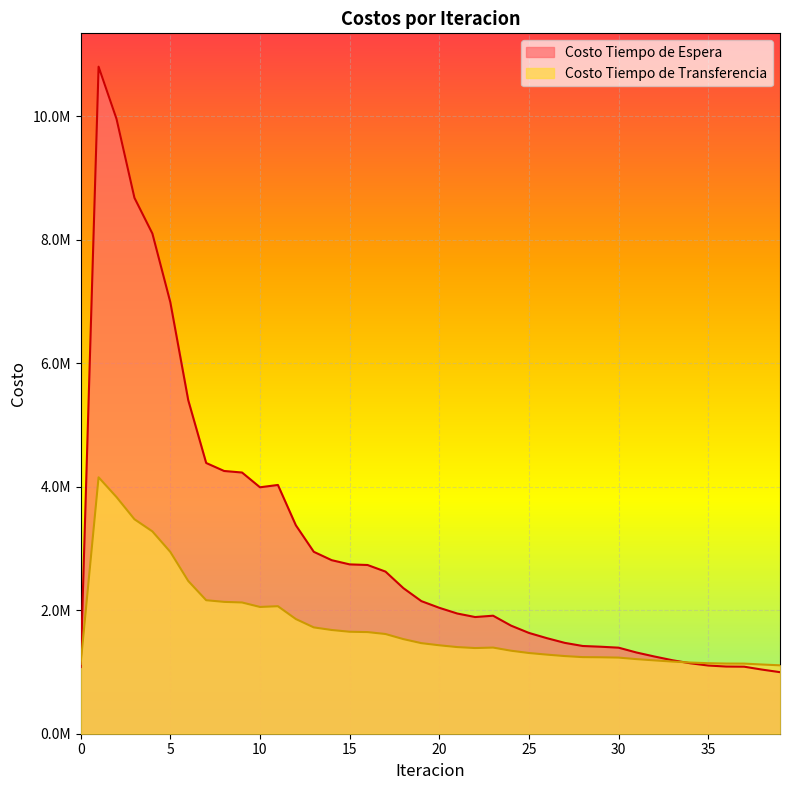

Reading right to left, list all the values displayed in this chart.

Costo Tiempo de Espera: 996592.9	1038133.4	1085313.6	1087661.6	1103994.4	1140410.9	1189905.7	1250072.0	1314689.3	1393189.8	1408686.2	1420440.4	1470898.2	1547085.6	1631953.2	1750248.1	1910836.7	1889202.9	1946361.7	2038638.3	2146967.7	2356387.0	2624901.5	2731715.3	2741761.6	2809726.5	2945532.7	3375312.8	4027694.9	3990086.7	4229127.0	4254015.9	4383537.0	5399980.3	6986904.9	8098572.3	8676421.5	9954868.9	10799960.6	1079996.1
Costo Tiempo de Transferencia: 1107500.5	1120495.9	1135326.7	1135953.8	1141693.5	1152485.3	1168245.0	1187281.0	1207733.3	1232377.8	1237518.2	1240023.1	1257120.8	1280650.7	1306788.2	1343998.0	1394826.4	1387158.8	1402783.8	1431838.3	1466496.4	1531648.5	1614302.4	1645701.0	1651068.6	1679547.0	1721526.1	1857059.5	2064414.0	2052610.7	2124945.9	2134754.4	2161561.5	2473324.8	2943964.2	3276112.4	3472524.4	3831813.7	4151766.1	1130571.8